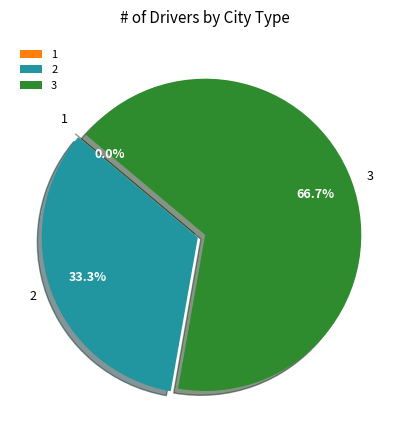

Which slice is the smallest?

1